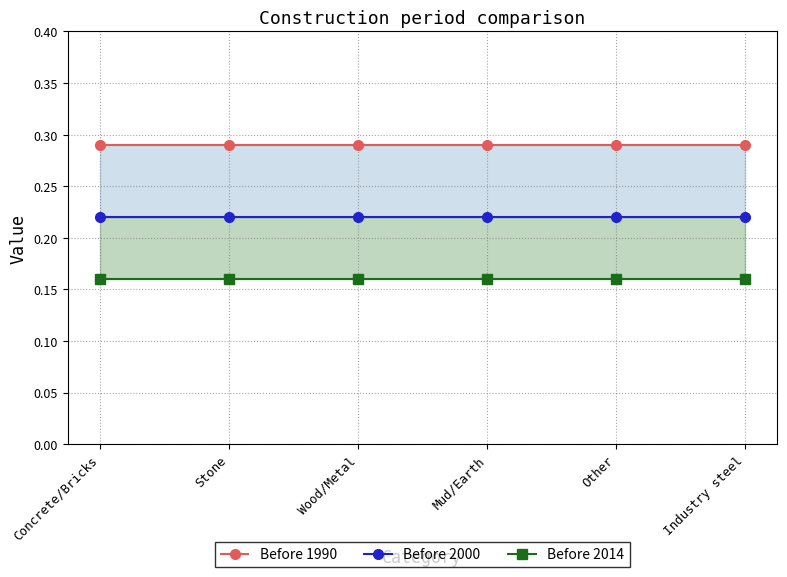

True or false: Before 2000 and Before 2014 intersect in this chart.

False